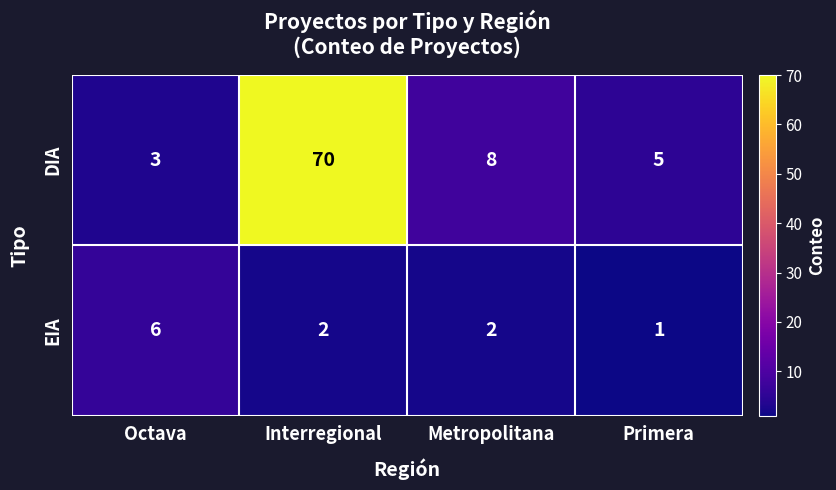

At which label does EIA first exceed 2?

Octava